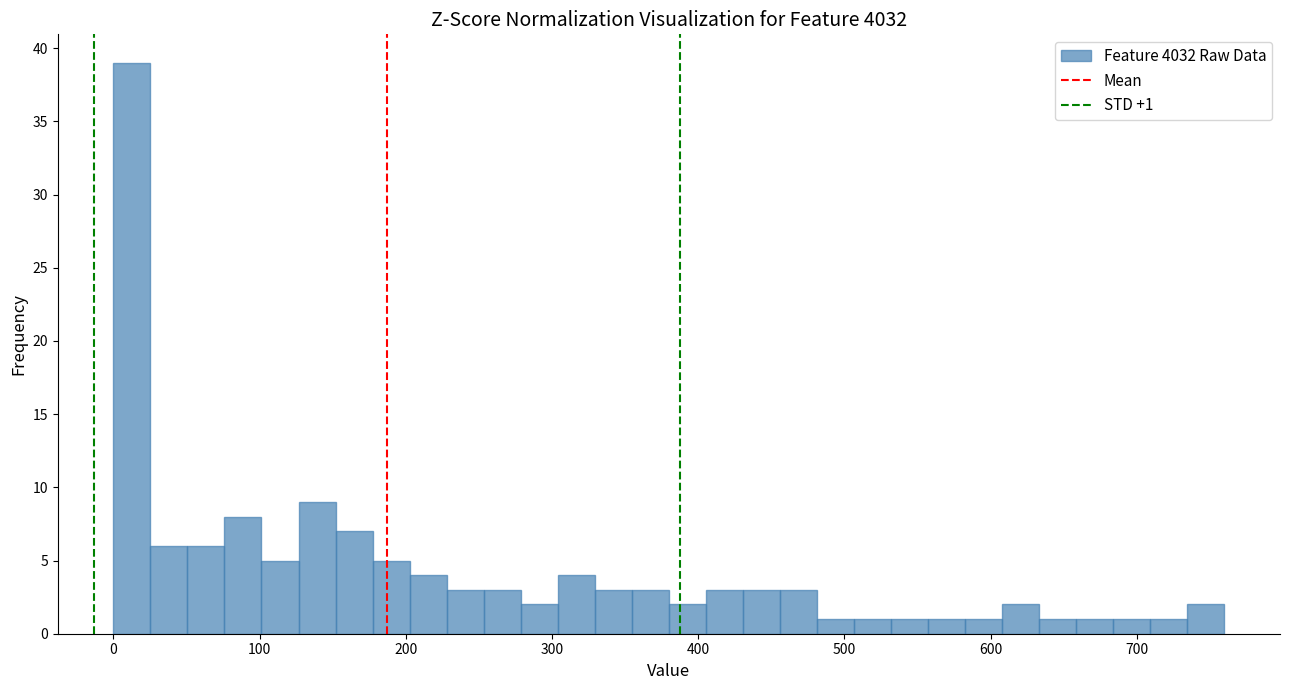

Read against the x-axis, roughly where is the centre of the tallest bar?

10